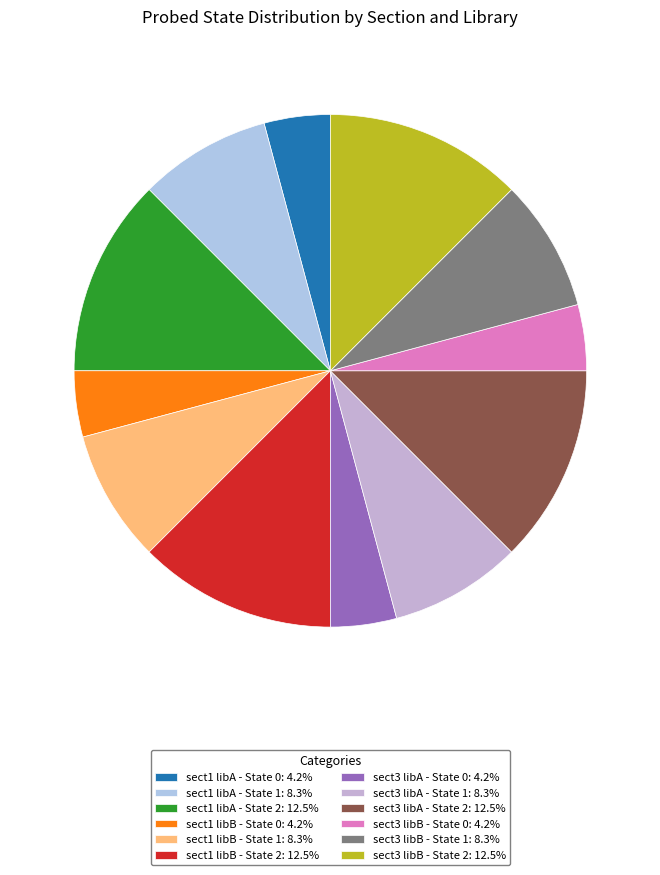

Is the sum of sect1 libA - State 1 and sect1 libB - State 1 greater than half?

No